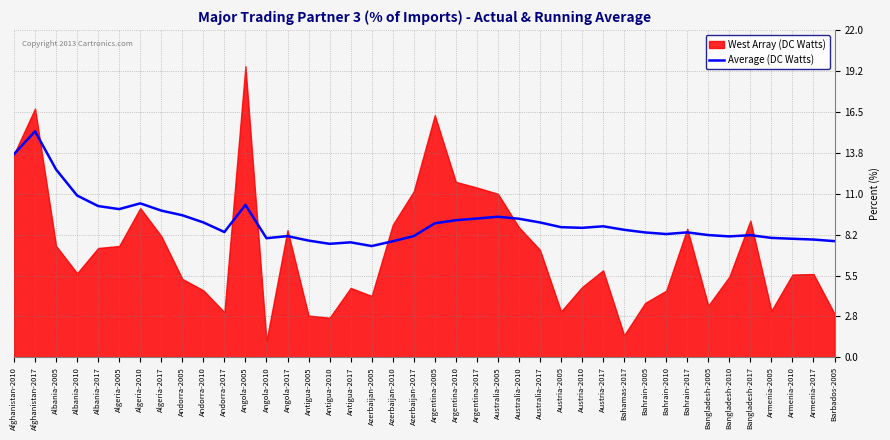

Read the value at Antigua-2010.

7.6